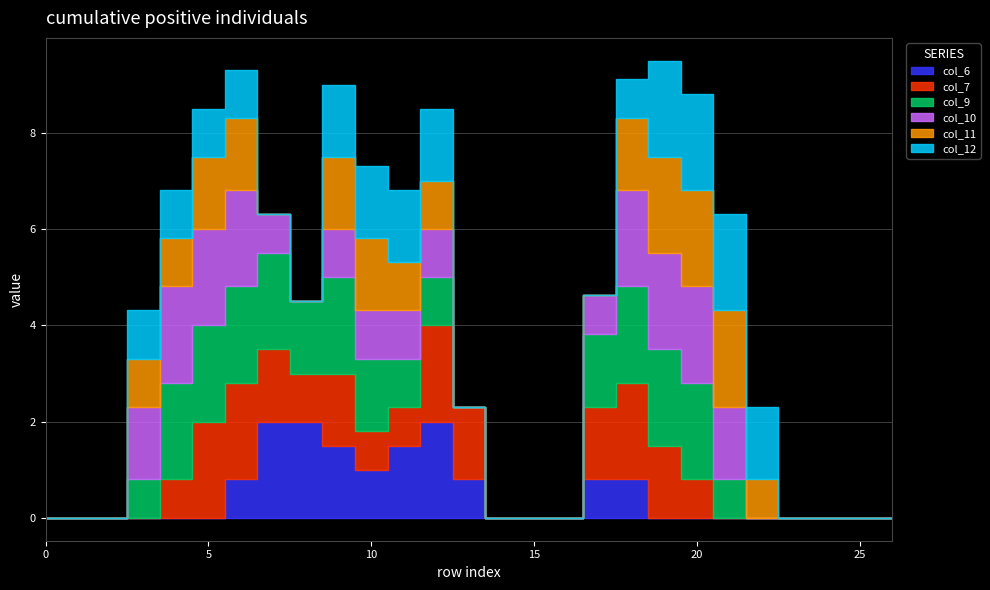

How many values in the col_6 series exceed 0?

10